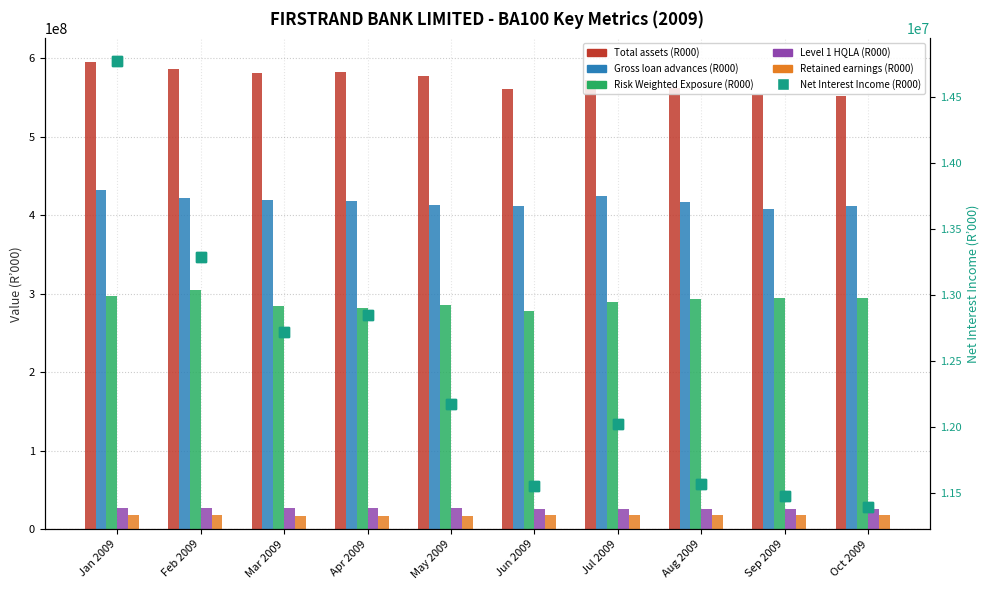

Reading left to right, what are all the values shown in this chart?

Total assets (R000): 595340139	586726970	581479988	582416826	576743084	560851497	571661790	561390413	553022584	551437479
Gross loan advances (R000): 432305823	422119868	419035543	417590968	412970571	411894177	424920128	416736596	407236670	411173787
Risk Weighted Exposure (R000): 296329358	304219447	283891902	281219659	284915515	277820440	289438646	292569918	294553581	293900645
Level 1 HQLA (R000): 27311501	26901442	26606849	26526793	26387250	26185915	26011962	25719182	25462685	25077582
Retained earnings (R000): 17777994	17543184	16351419	16661601	17066750	17483560	17498937	17918572	18234391	18295270
Net Interest Income (R000): 14778696	13289715	12722494	12855678	12178565	11555695	12030107	11571407	11480348	11399131